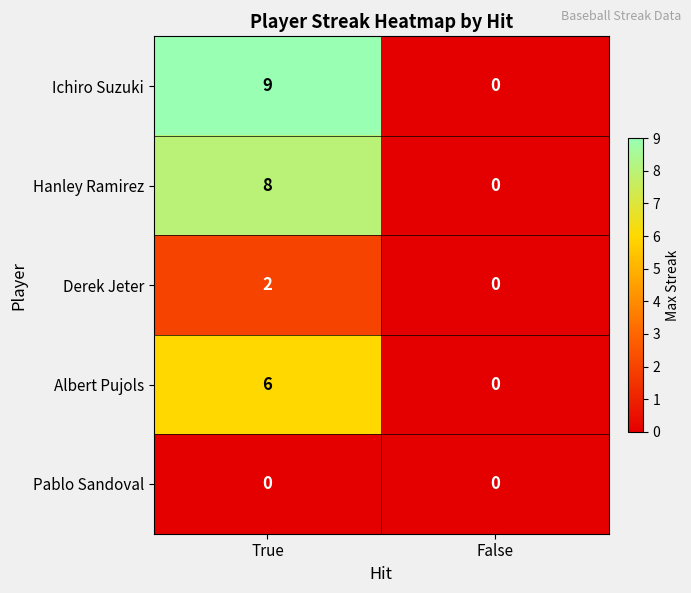

True or false: Hanley Ramirez has a value of -4 at False.

False